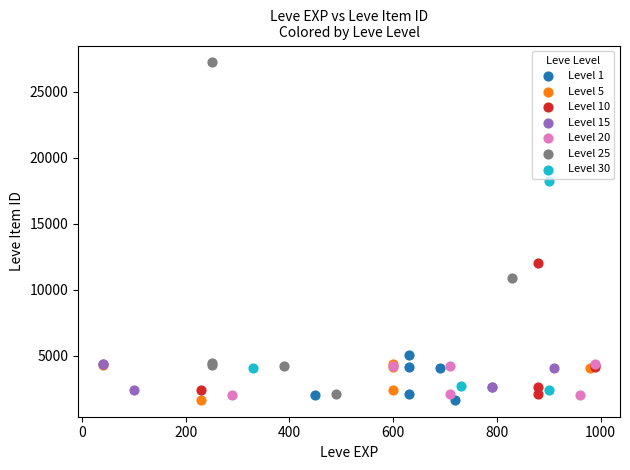

Which series has the largest Y range (max minus min)?

Level 25